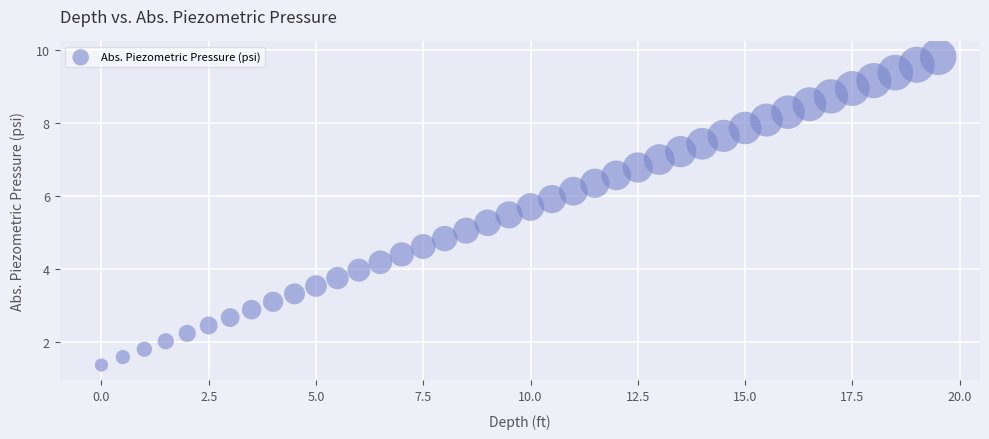

What is the range of Y values (max minus min)?

8.4